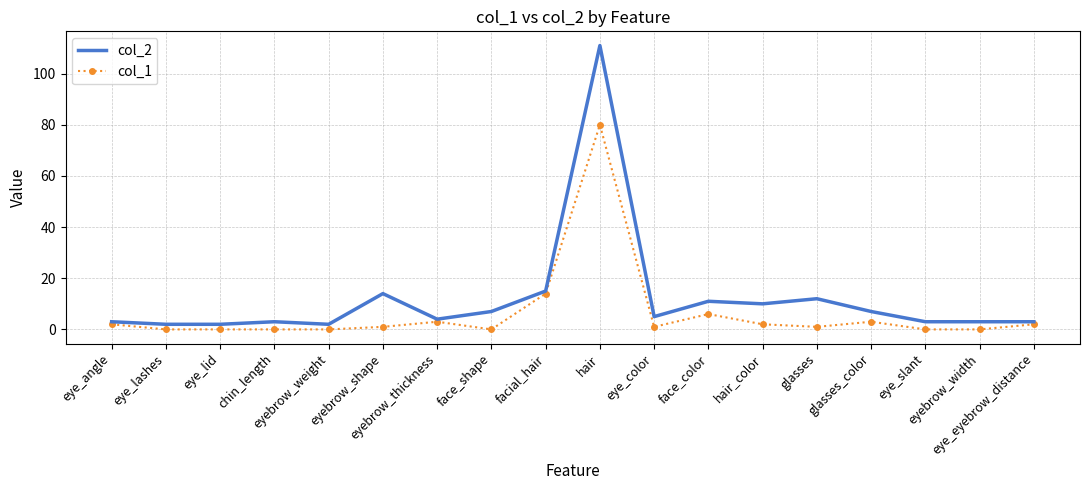

What is the difference between the highest and lowest values at chin_length?

3